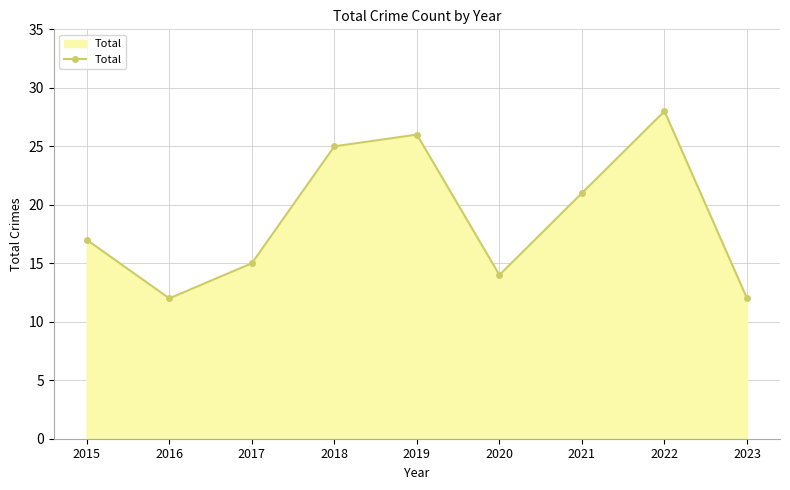

How many lines are shown in the chart?

1